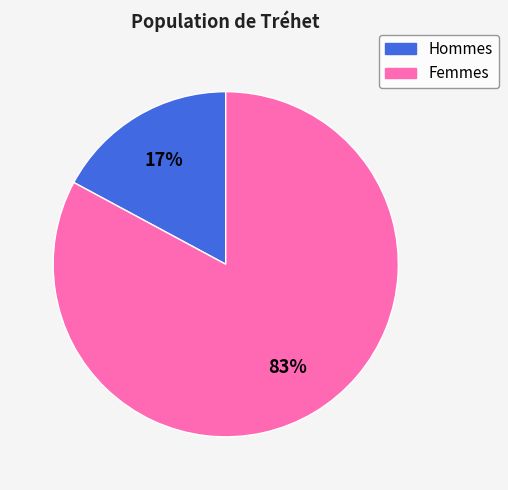

How many slices are in this pie chart?

2